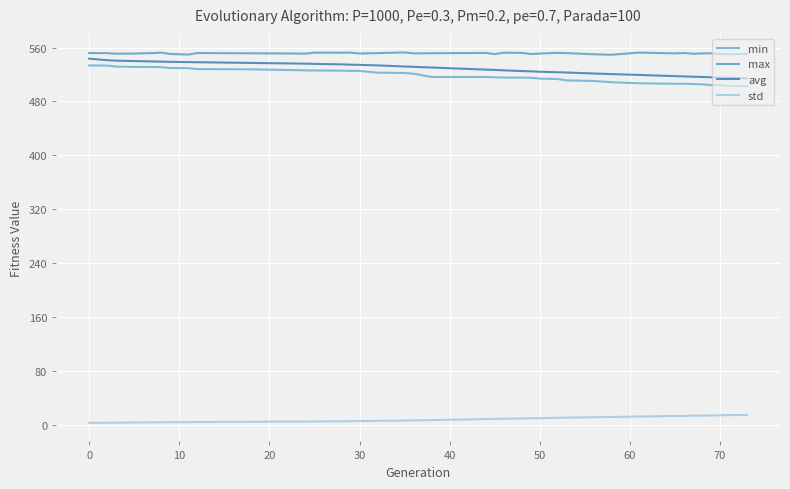

What is the highest value of the min series?

533.5